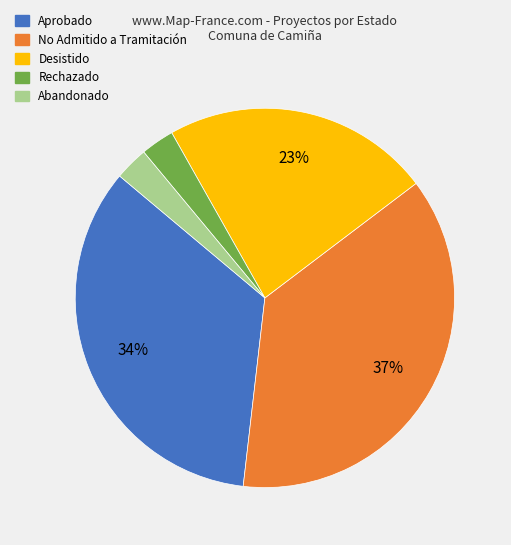

To the nearest percent, what is the difference between the largest and smallest slice percentages?

34%